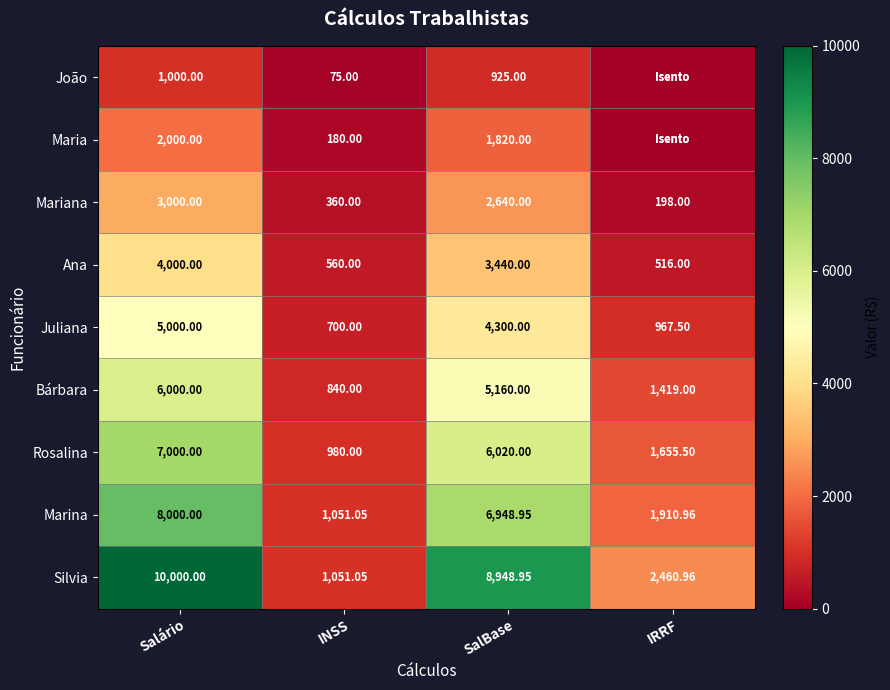

At which label does Marina reach its peak?

Salário